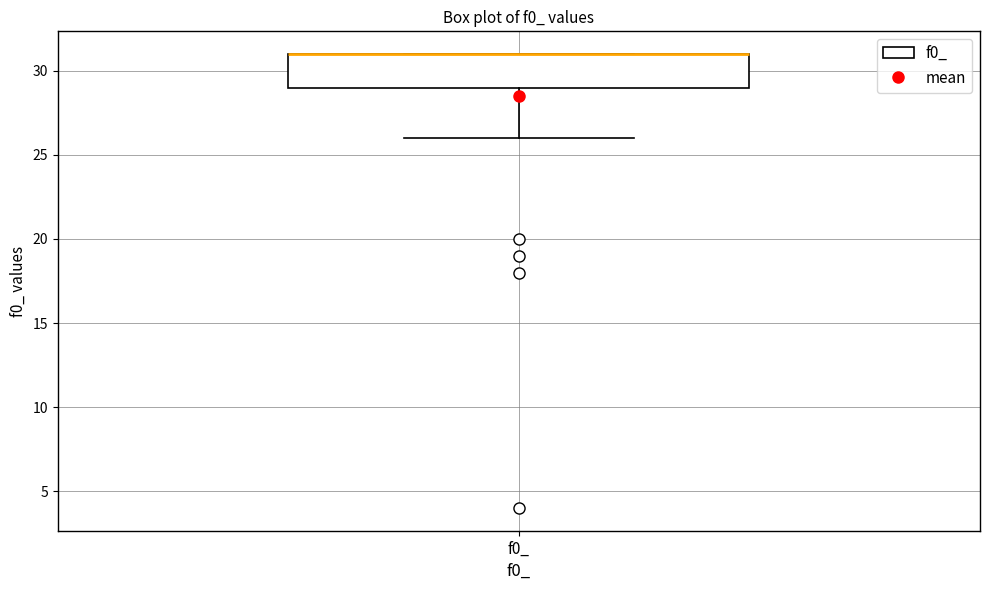

Where is the upper edge of the box for f0_ on the y-axis? The values are not printed on the chart, so give them approximately, as read against the axis.

31